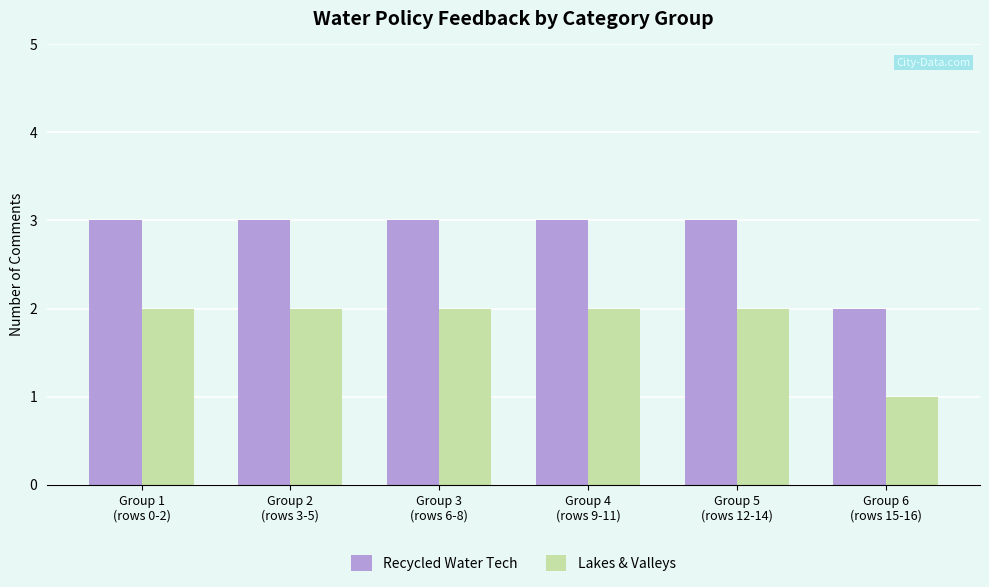

Count the Lakes & Valleys values in the range 2 to 3.

5